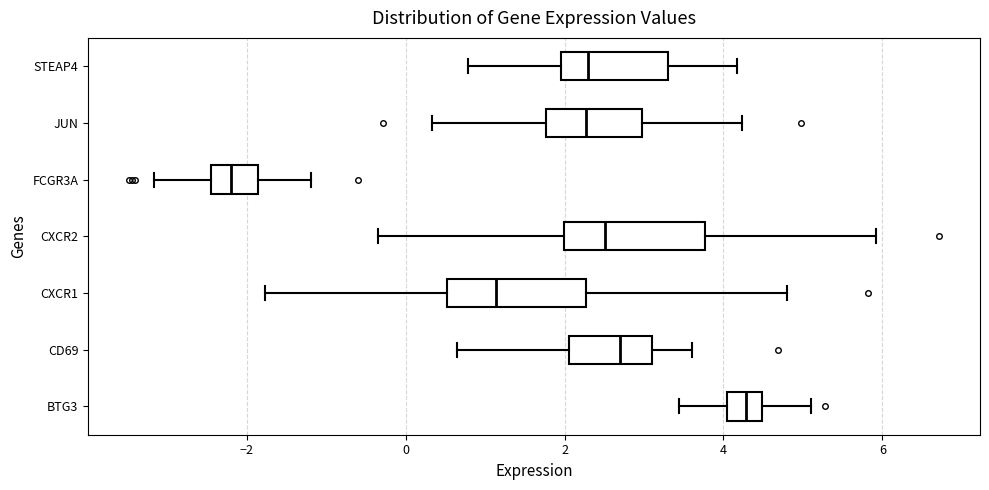

Which box has the furthest to the right median line?

BTG3